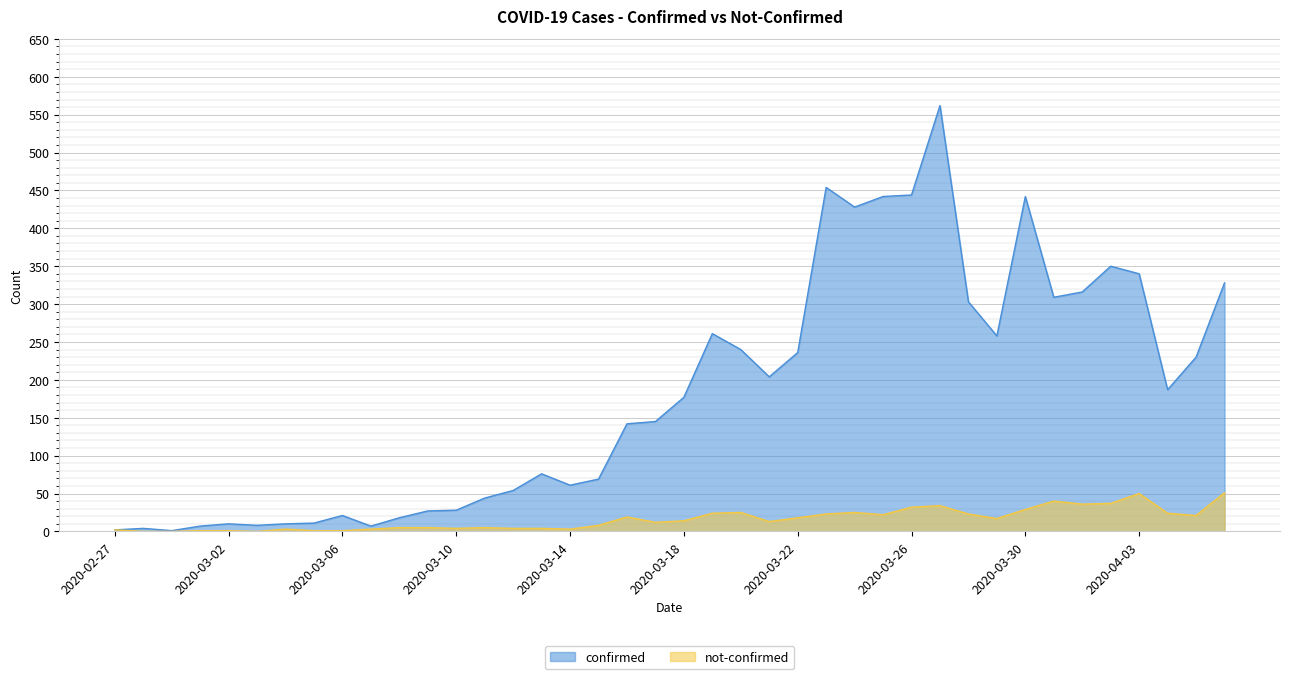

At which category is the sum across all series the highest?

2020-03-27